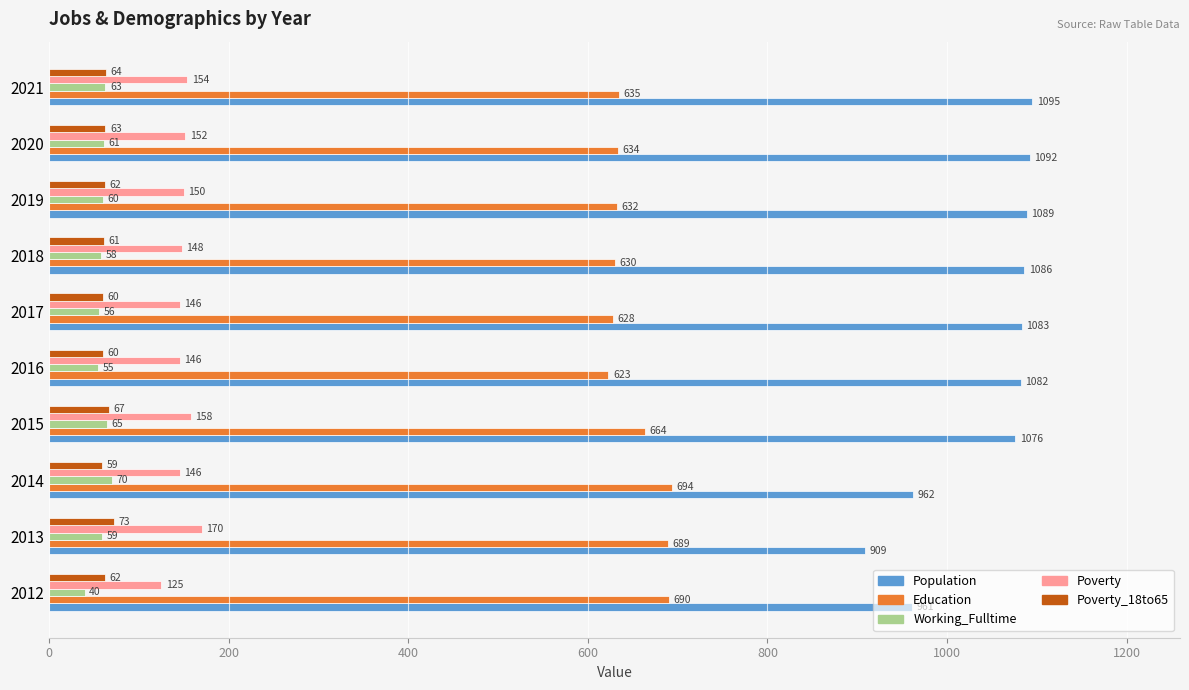

What is the minimum value shown in the chart?

40